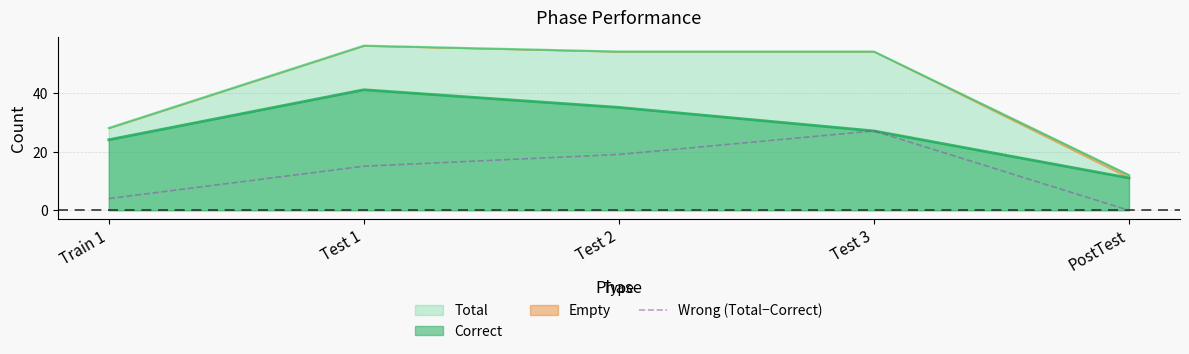

Reading left to right, list all the values displayed in this chart.

Total: 28	56	54	54	12
Correct: 24	41	35	27	11
Wrong (Total−Correct): 4	15	19	27	0